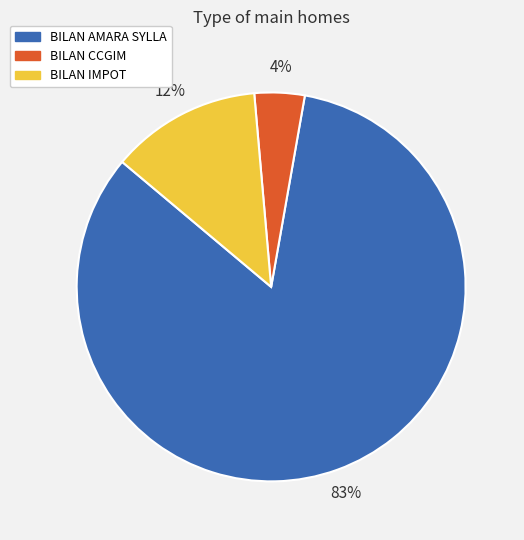

Is it true that BILAN IMPOT is 12% of the pie?

True